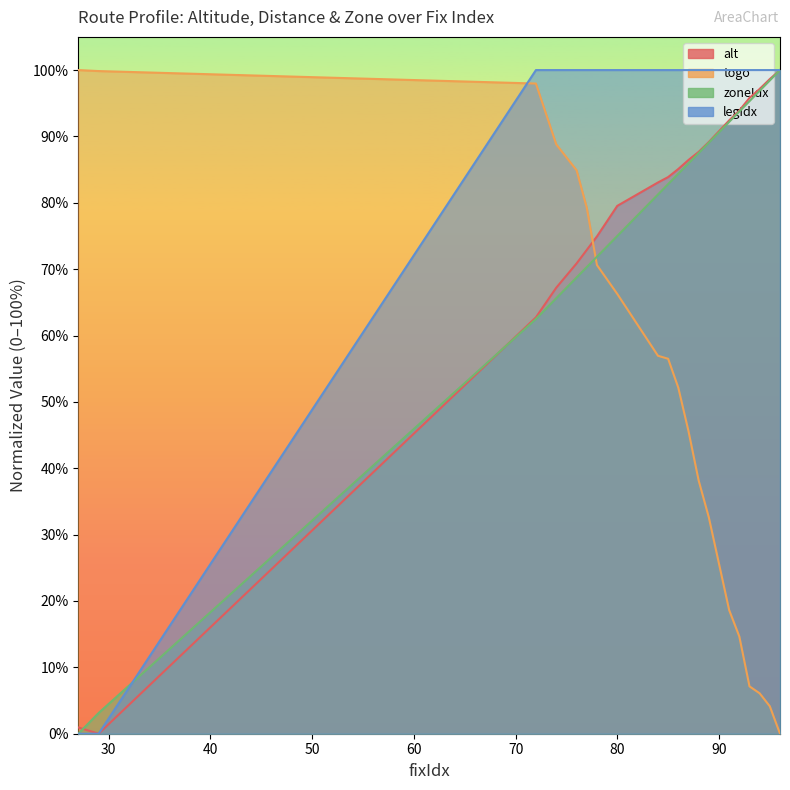

What is the sum of all zoneIdx values?

1504.7